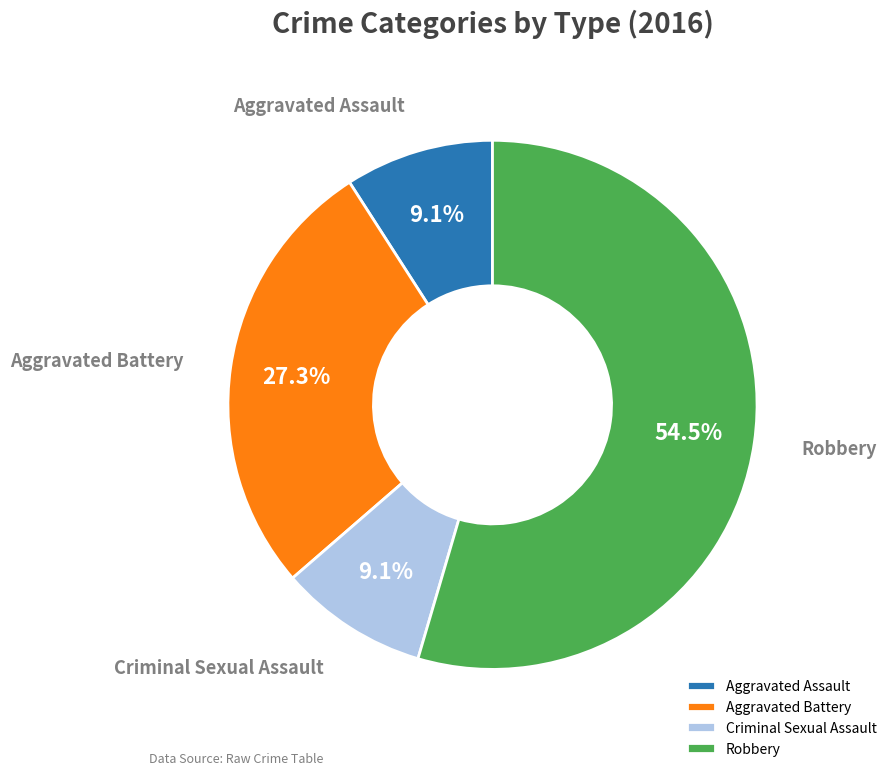

Which category accounts for the majority?

Robbery